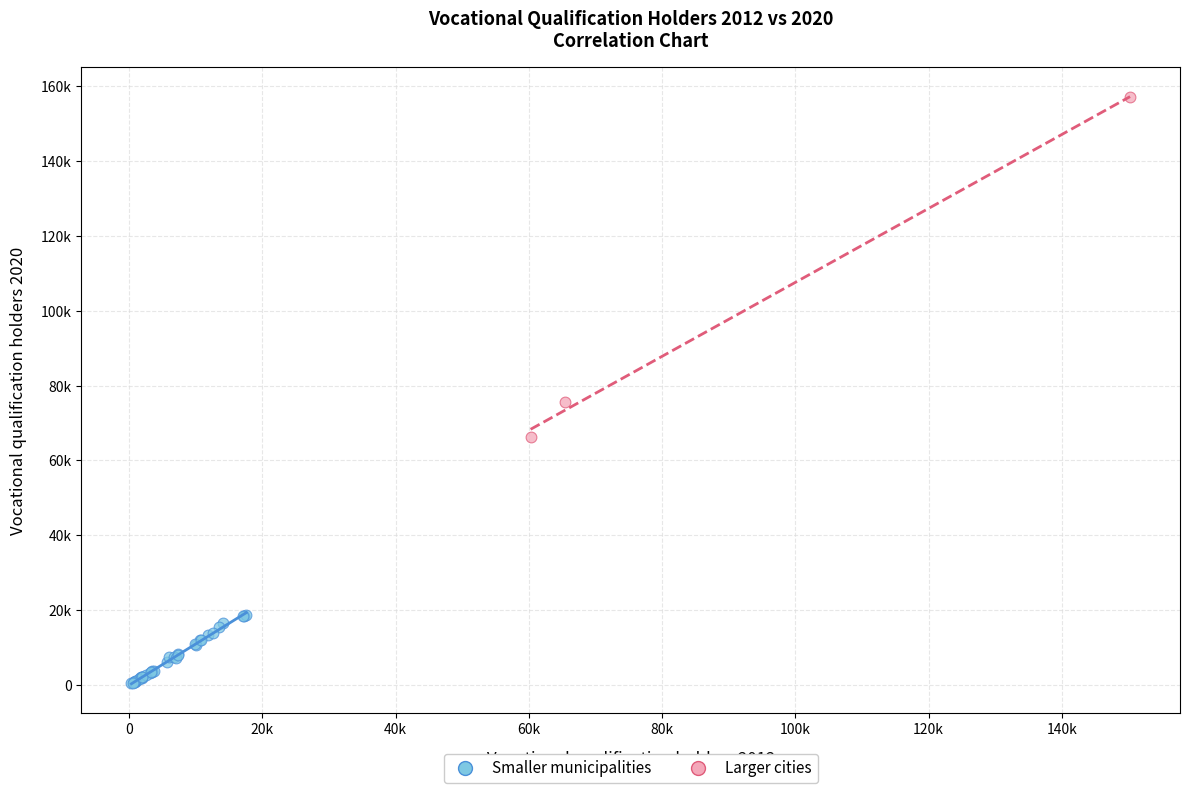

Which series contains the lowest Y value?

Smaller municipalities